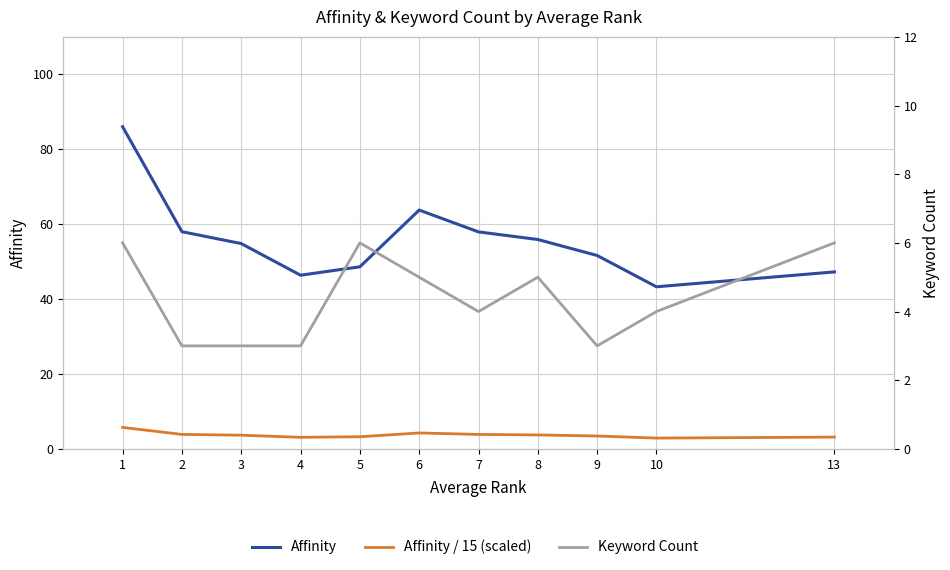

What is the greatest value displayed?

86.0